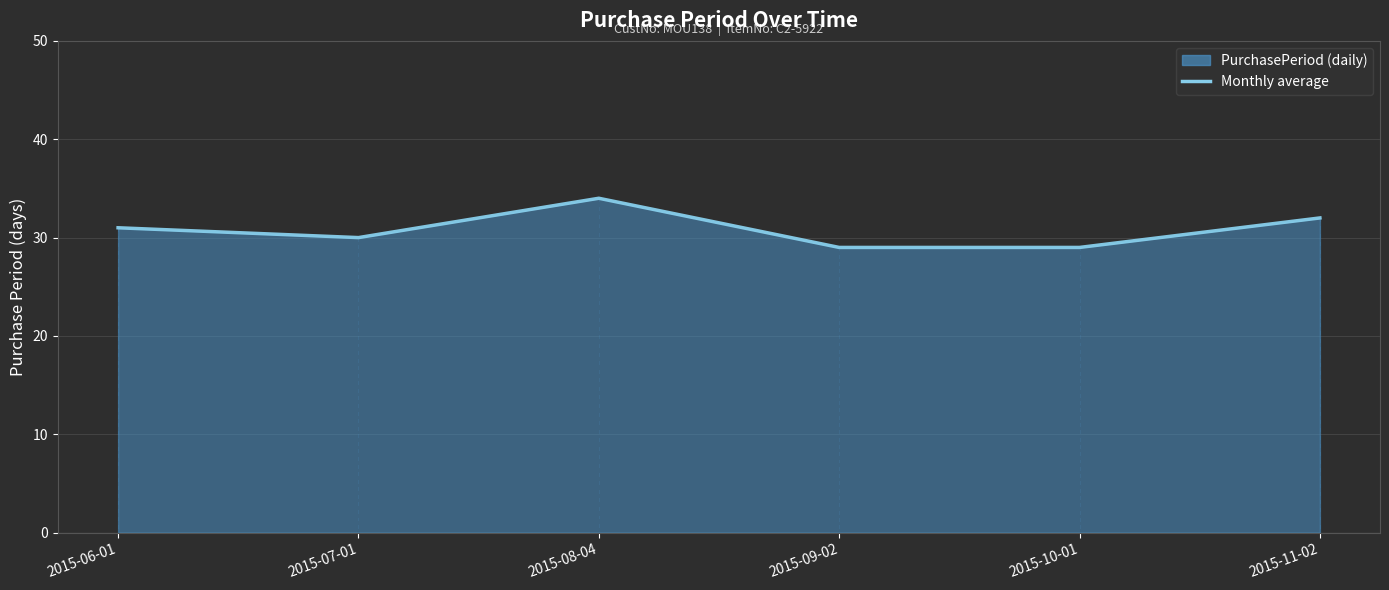

True or false: the data shows 38 at 2015-10-01.

False